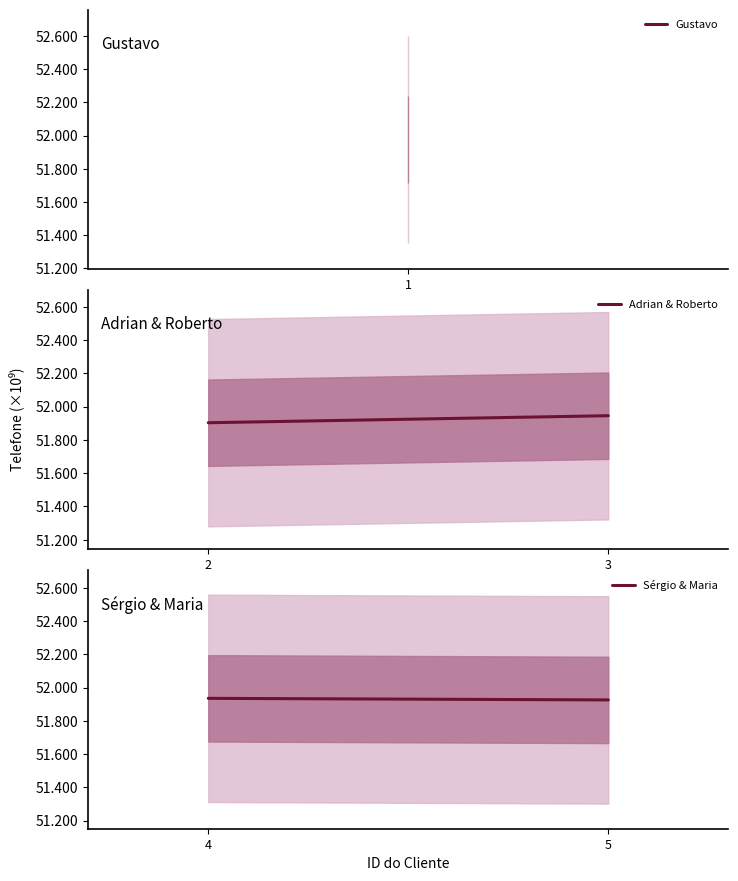

What is the sum of the Adrian & Roberto values at 2 and 3?

103848860237